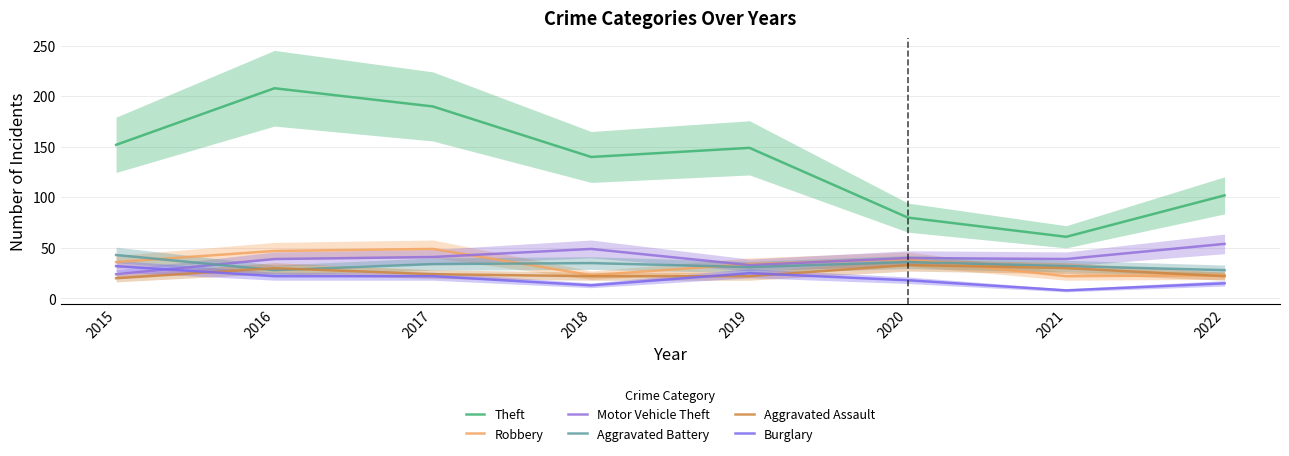

At which label does Motor Vehicle Theft first exceed 40?

2017